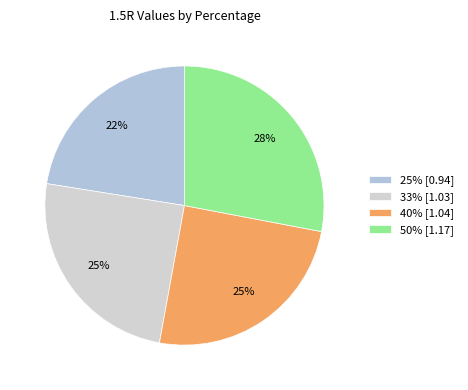

Which category has the smallest portion of the pie?

25%